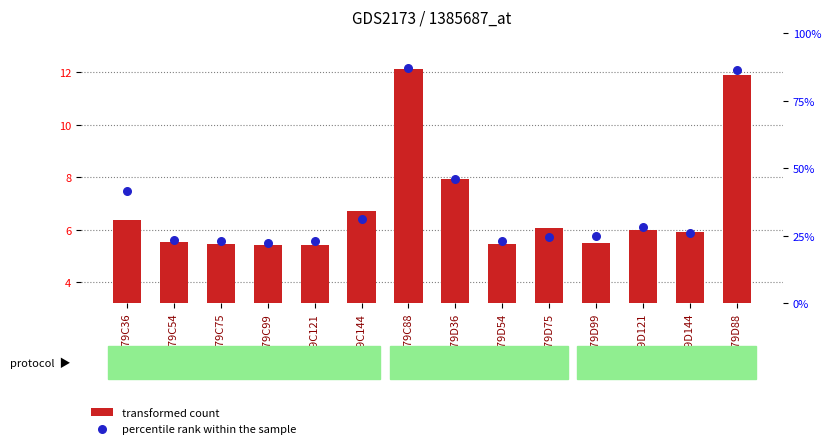

Which series has the widest spread of Y values?

transformed count